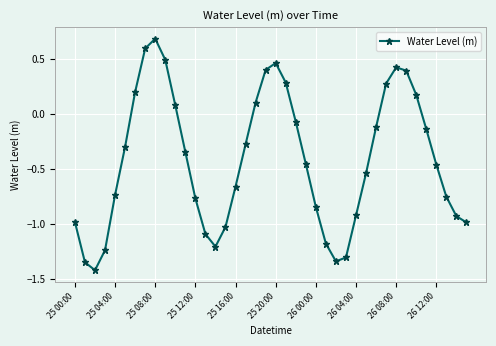

What is the difference between the maximum and second lowest values?

2.0